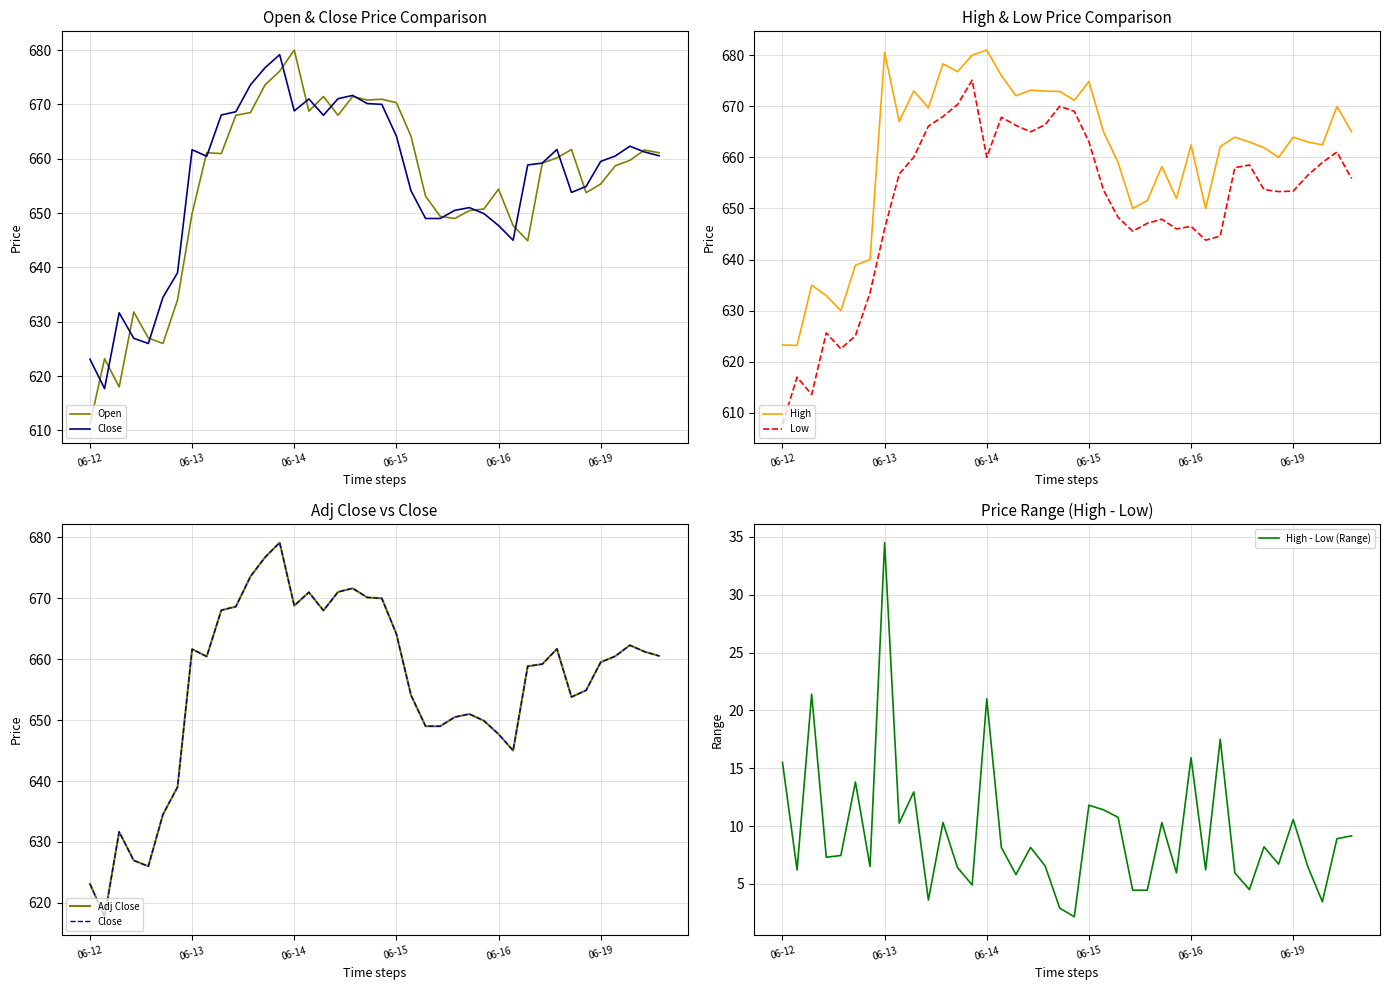

How many interior local valleys does the Low series have?

8